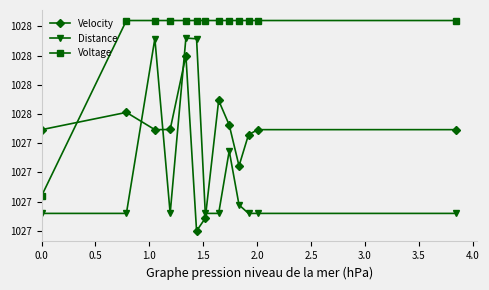

How many interior local valleys does the Distance series have?

1